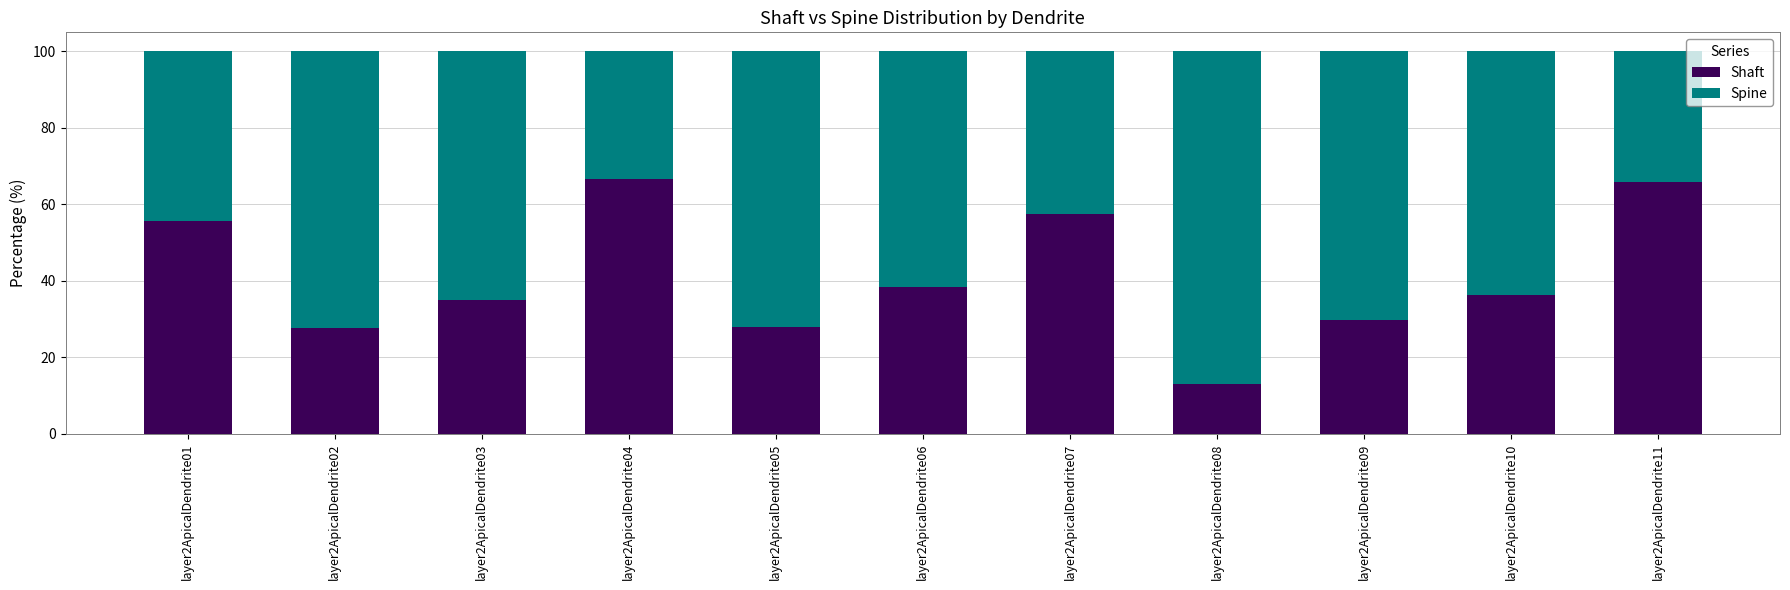

The Shaft series shows 63.7 at layer2ApicalDendrite10. True or false?

False